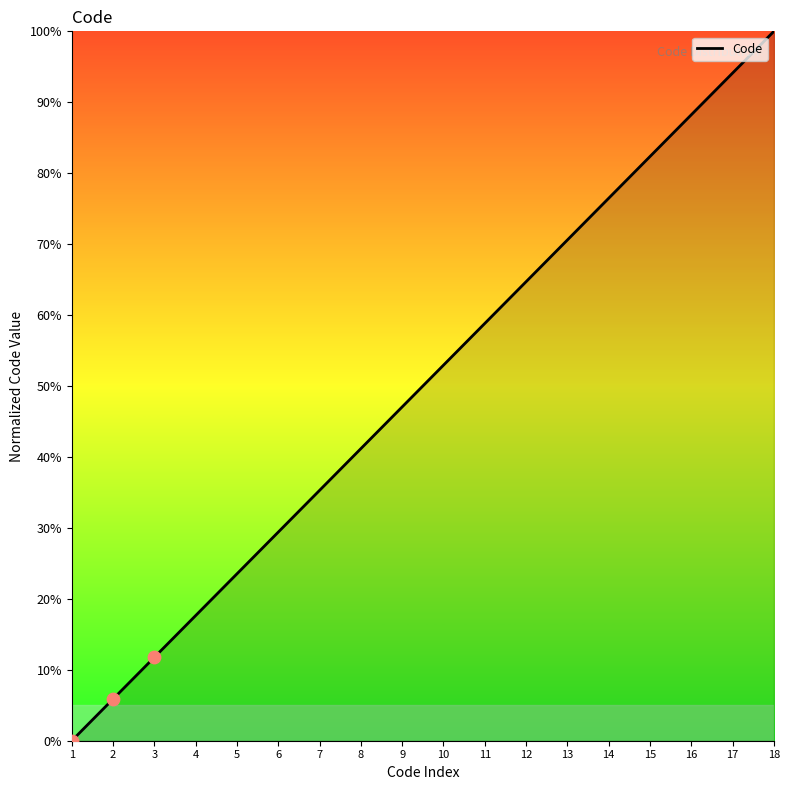

Which has a higher value, 7 or 8?

8